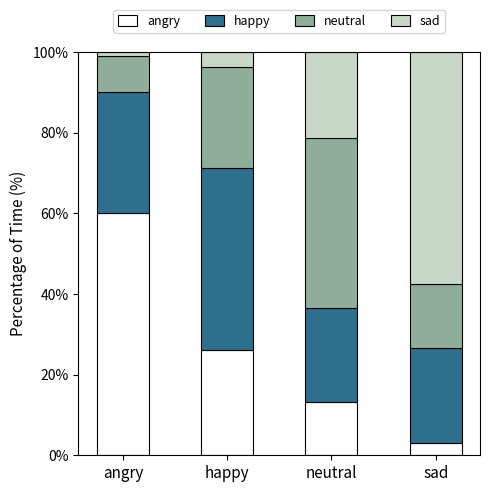

At which label does angry reach its minimum?

sad